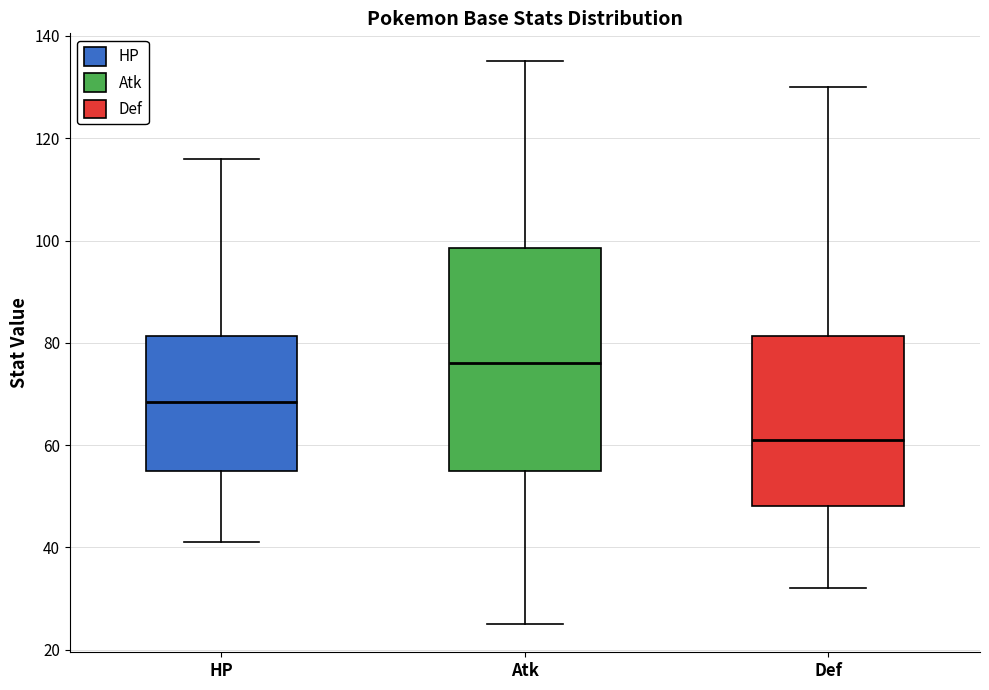

Where is the lower edge of the box for Atk on the y-axis? The values are not printed on the chart, so give them approximately, as read against the axis.

56